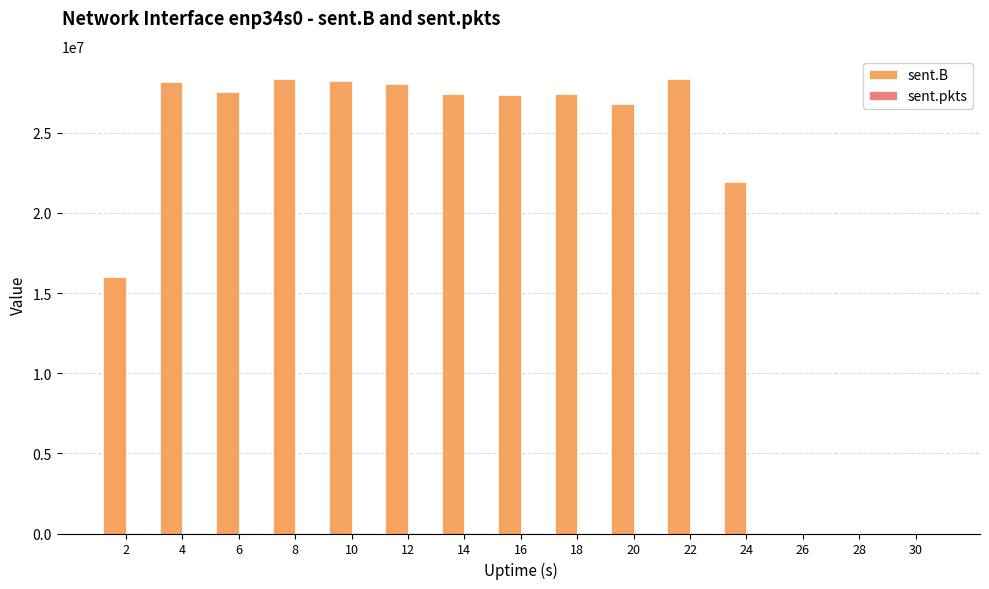

At which label is sent.B closest to 14193523?

2